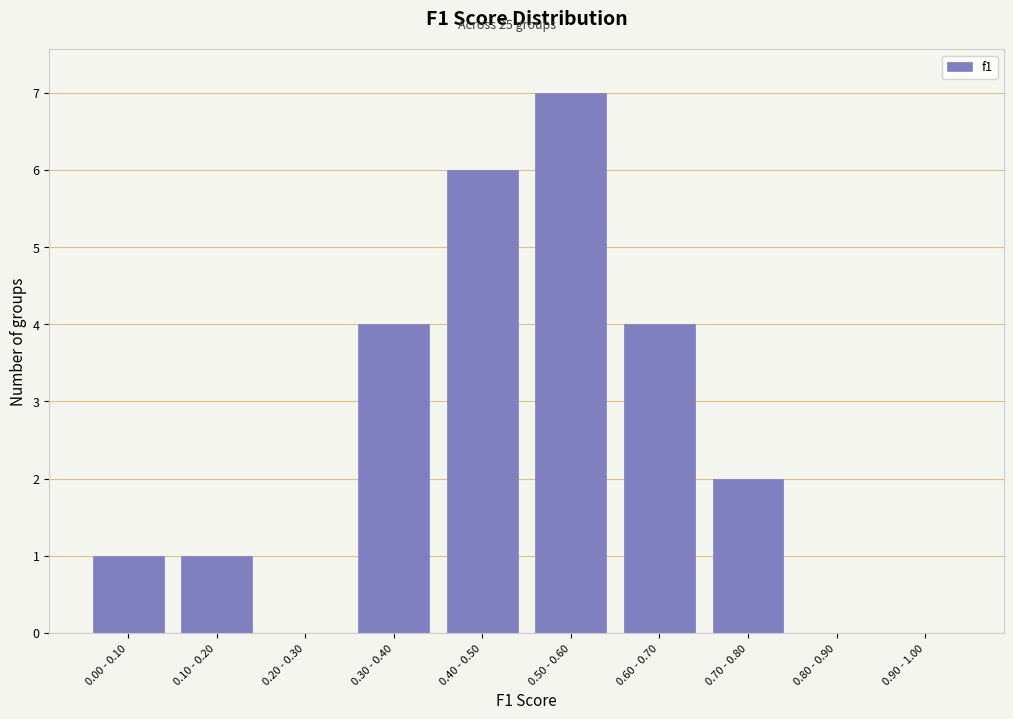

Reading left to right, transcribe all the data shown in this chart.

0.00 - 0.10=1	0.10 - 0.20=1	0.20 - 0.30=0	0.30 - 0.40=4	0.40 - 0.50=6	0.50 - 0.60=7	0.60 - 0.70=4	0.70 - 0.80=2	0.80 - 0.90=0	0.90 - 1.00=0